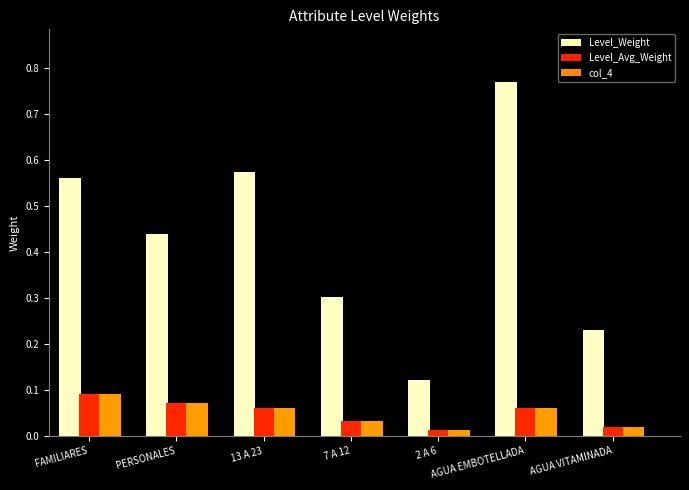

What is the sum of all Level_Avg_Weight values?

0.3